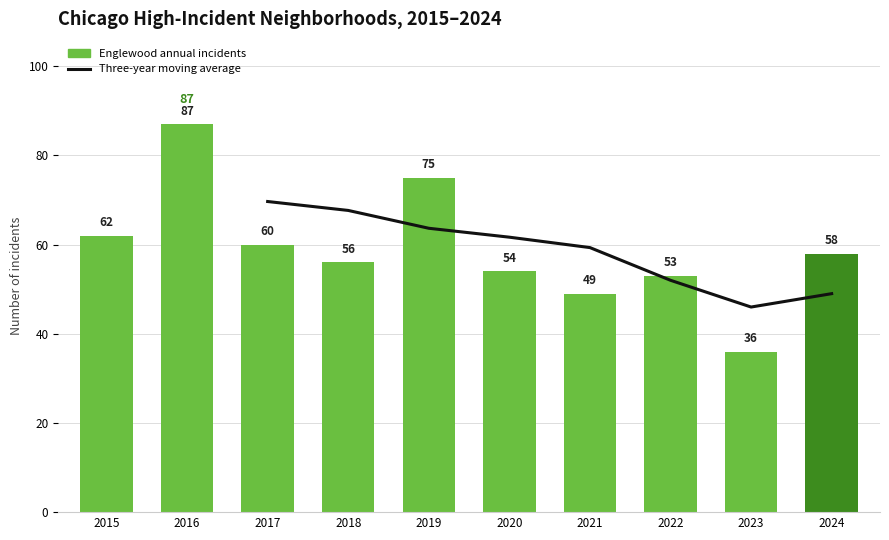

What is the value of the Englewood bar at the 2nd from the left?

87.0